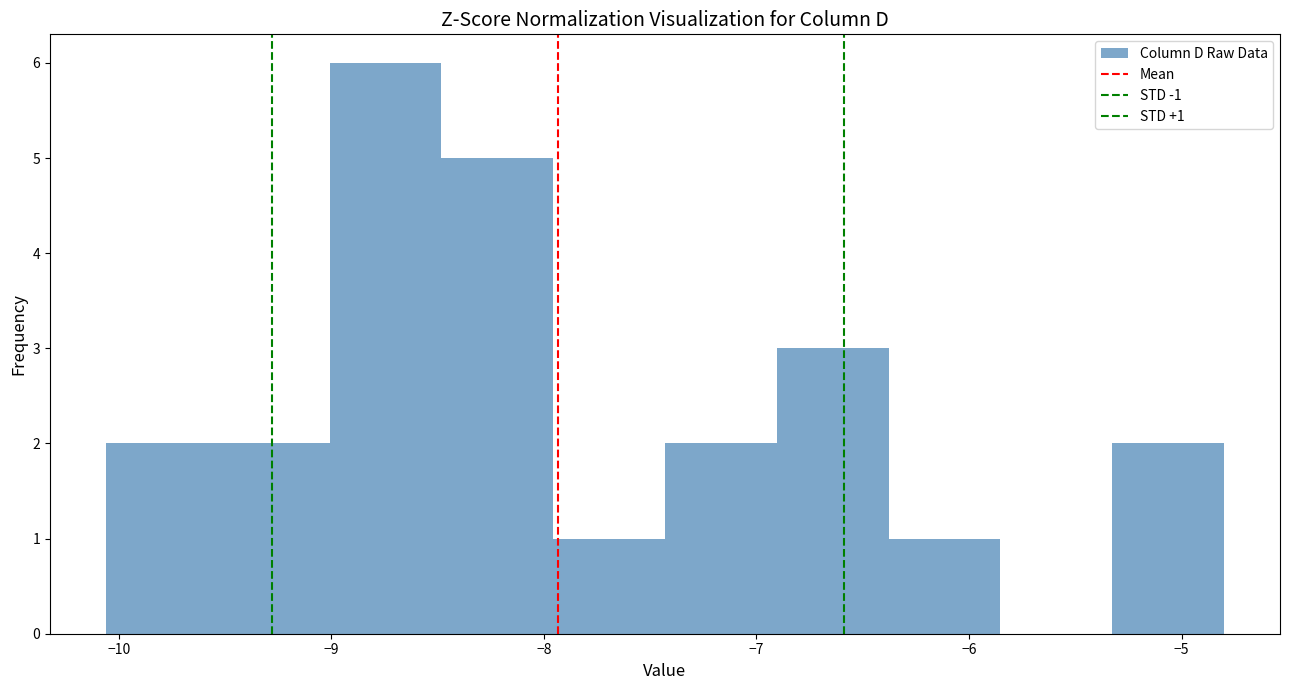

Which range on the x-axis has the tallest bar?

-9.0 to -8.5